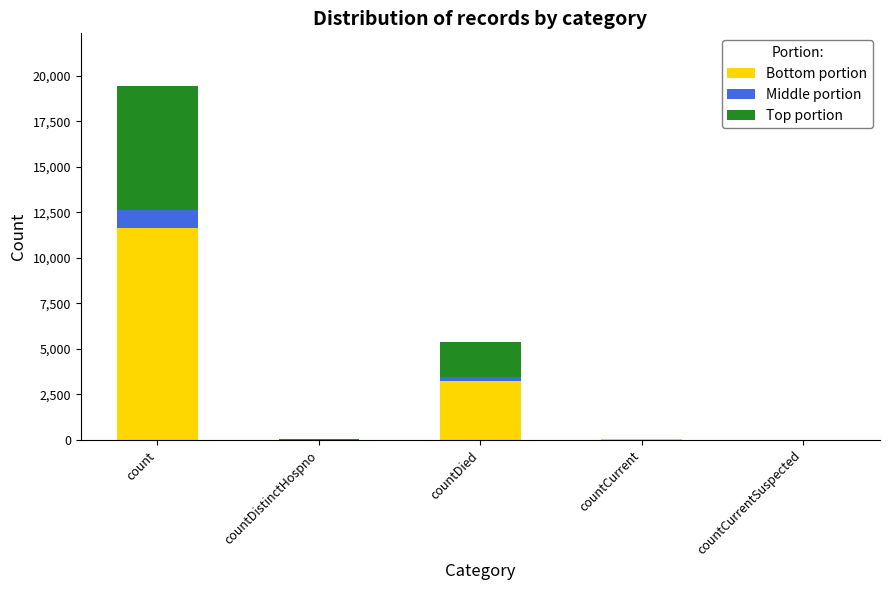

At which category is the sum across all series the highest?

count